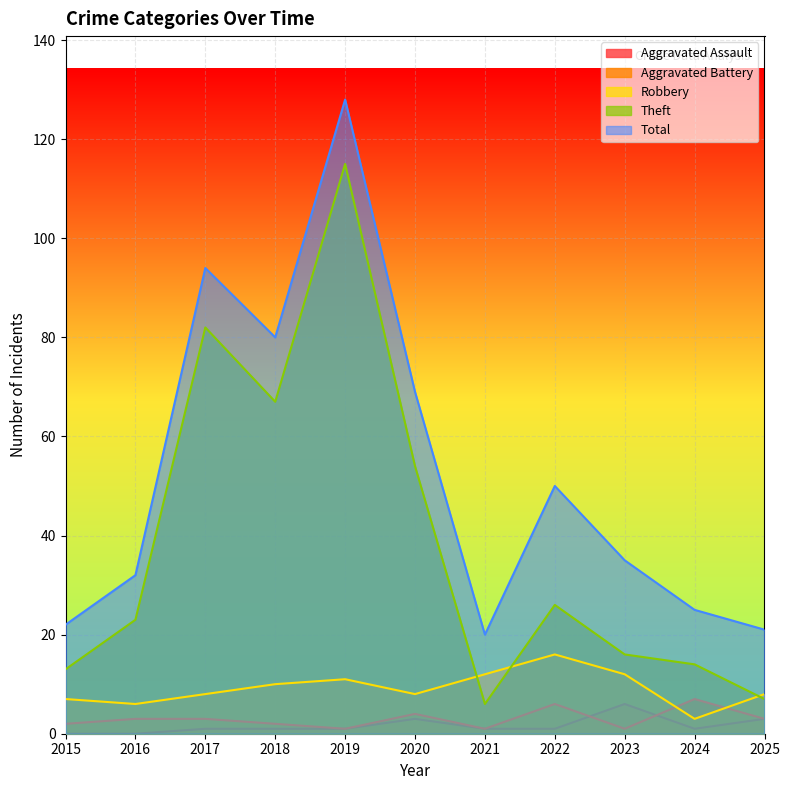

List the series in order of their peak value, highest first.

Total, Theft, Robbery, Aggravated Battery, Aggravated Assault